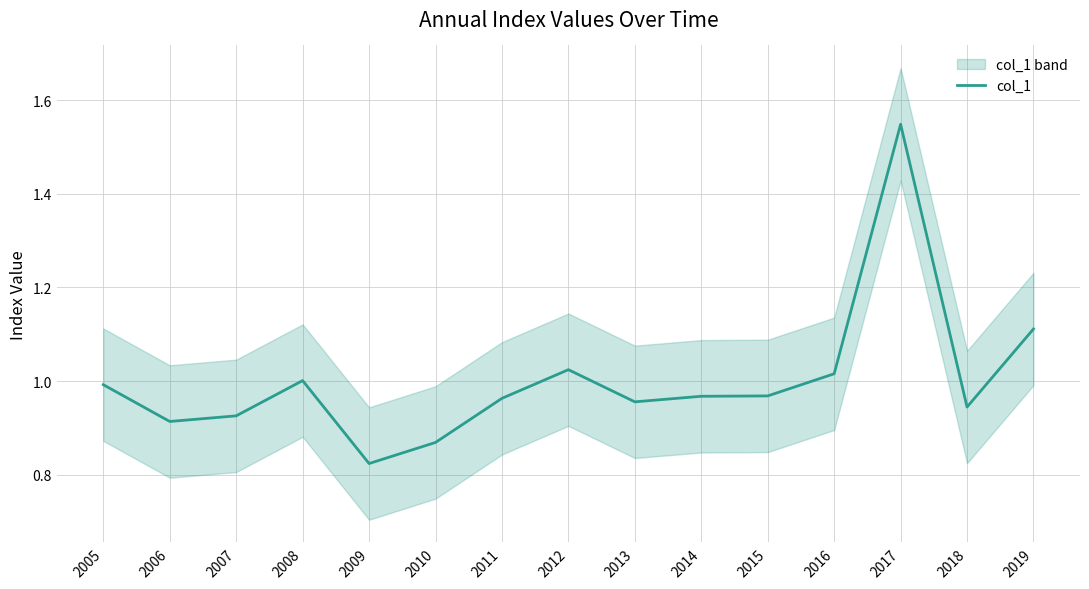

What is the value of the 10th point from the left?

1.0